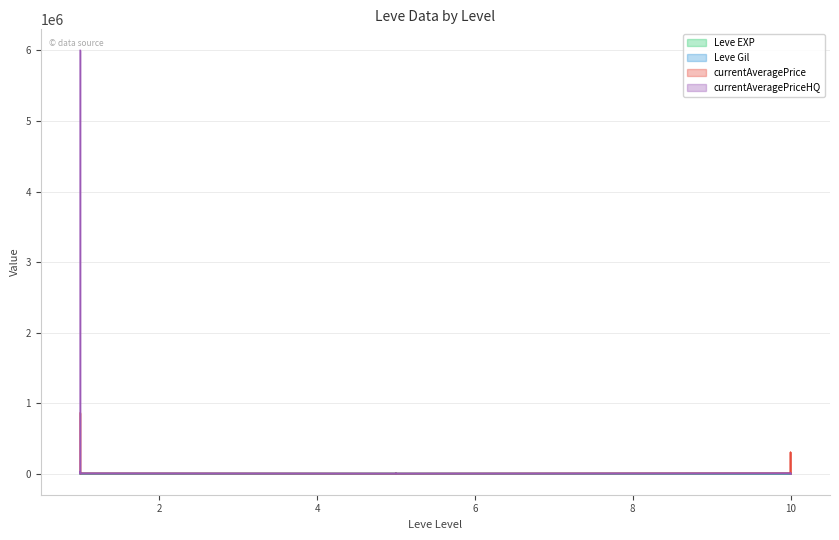

Where is currentAveragePriceHQ nearest to the value 3000000?

1